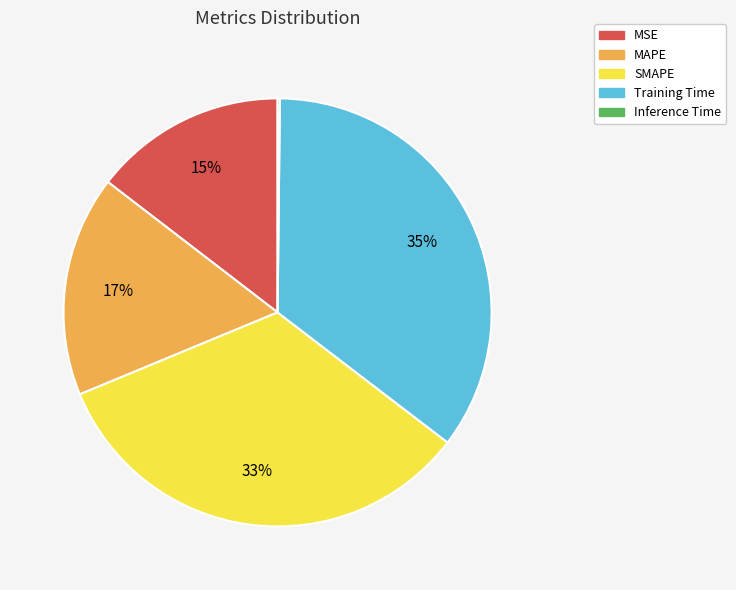

What percentage is the MAPE slice, to the nearest percent?

17%